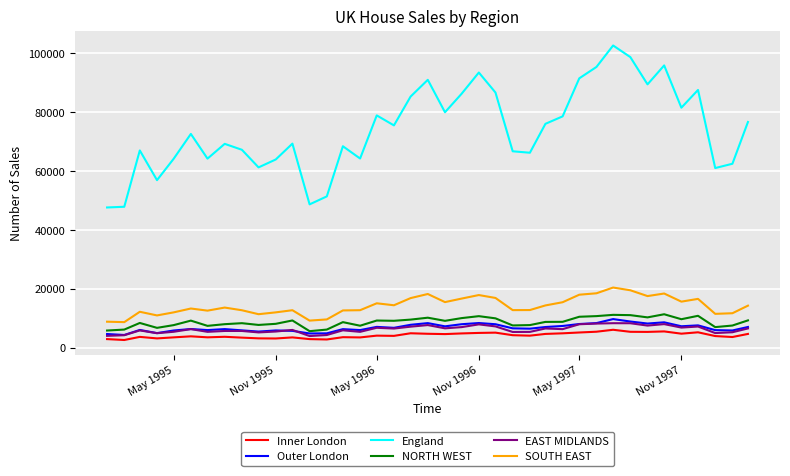

Which series has the largest total across all categories?

England